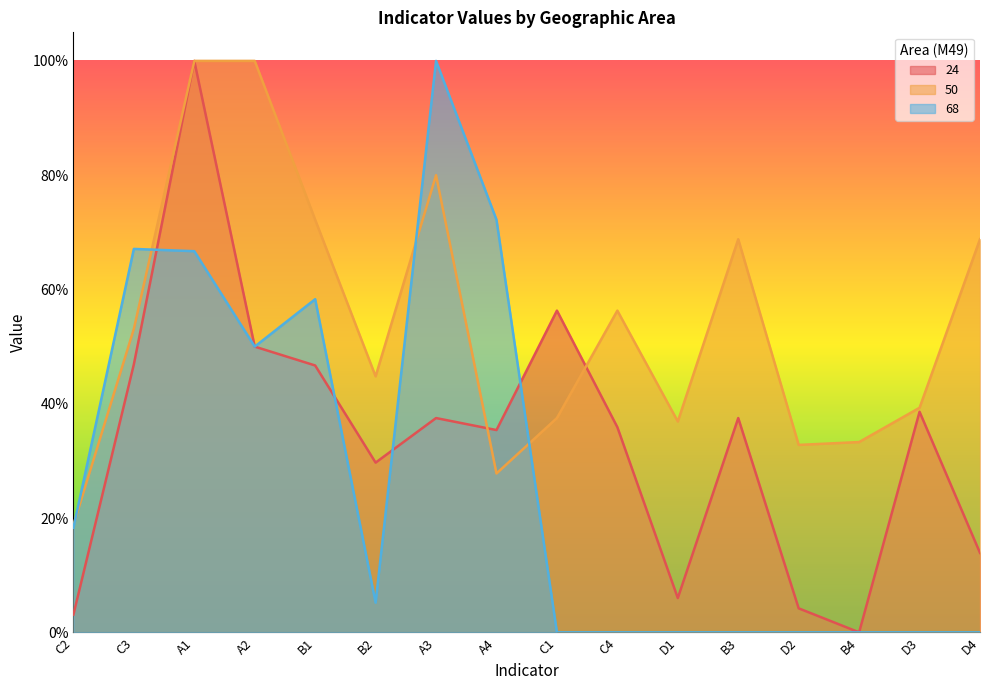

Rank the series at B4 from highest to lowest value.

50, 24, 68